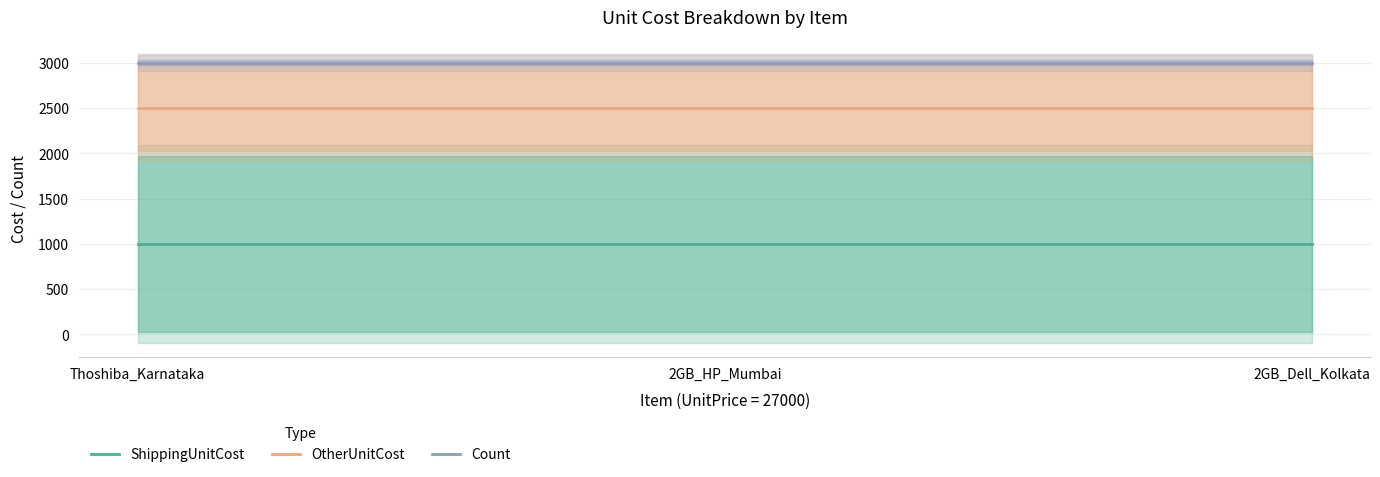

Reading left to right, list all the values displayed in this chart.

ShippingUnitCost: 1000.0	1000.0	1000.0
OtherUnitCost: 2500.0	2500.0	2500.0
Count: 3001.5	3001.5	3001.5